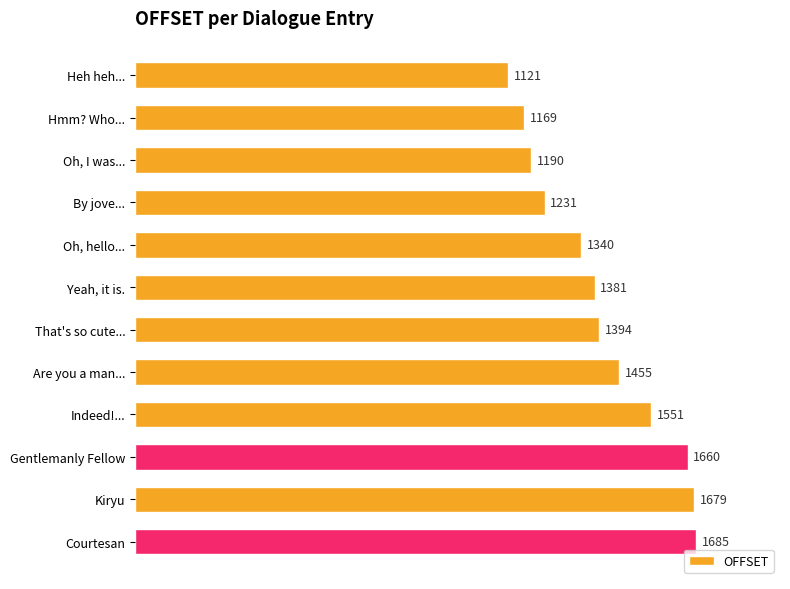

What is the difference between the second highest and minimum values?

558